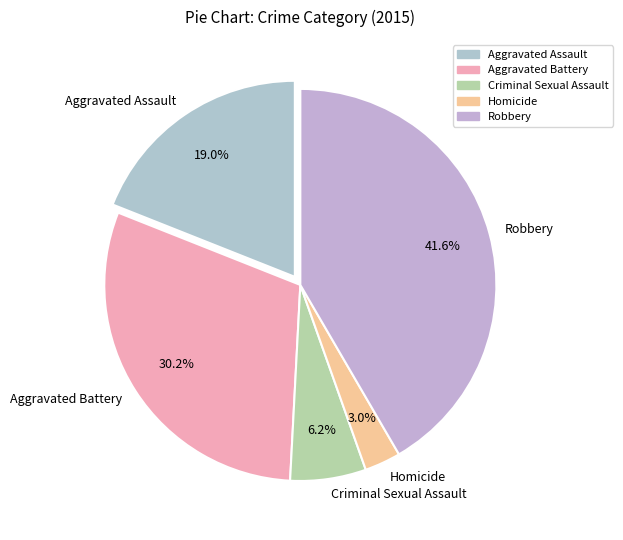

What percentage is NOT represented by Homicide?

97.0%